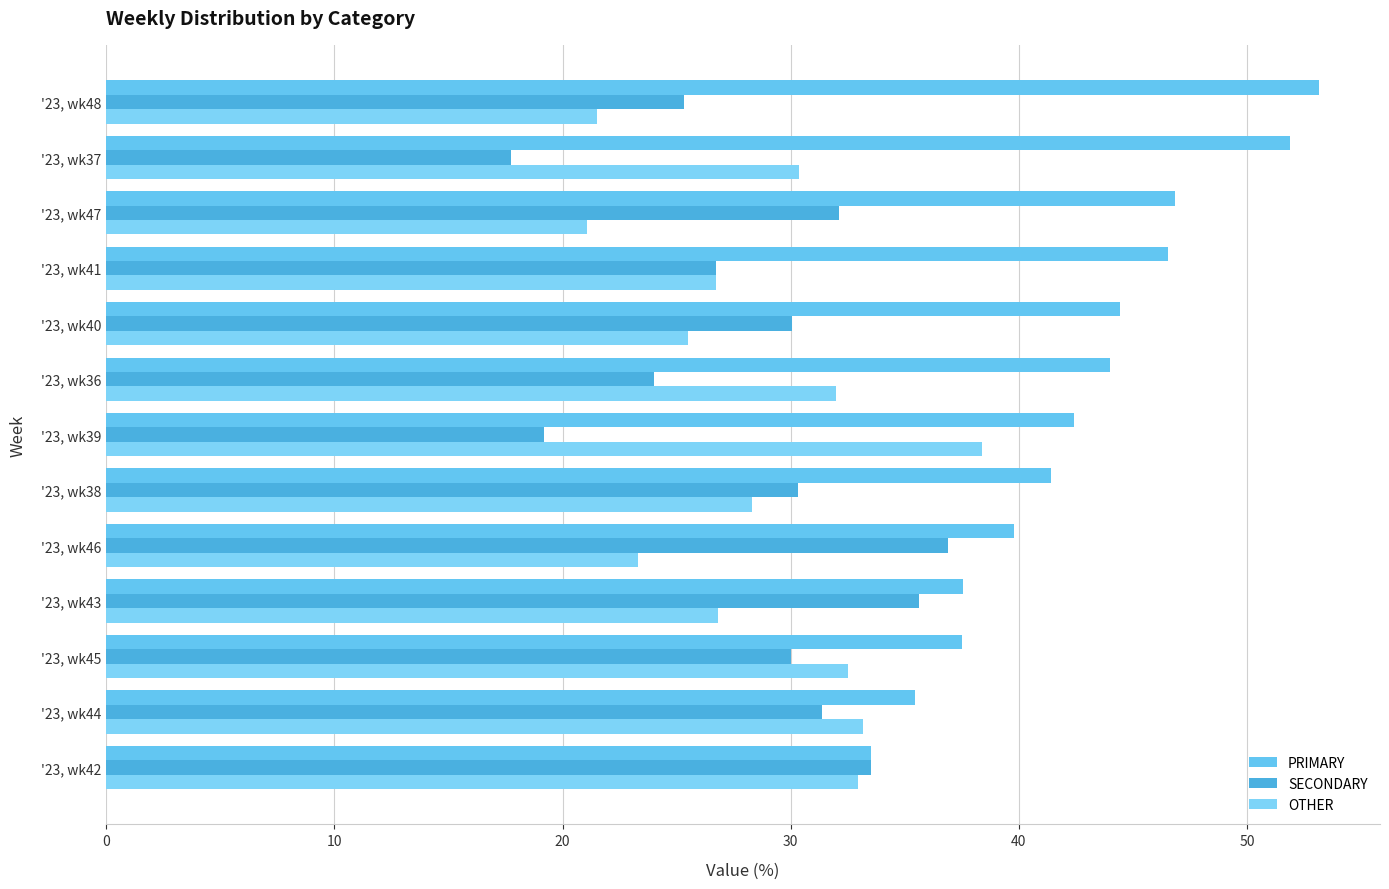

Which series has the largest total across all categories?

PRIMARY